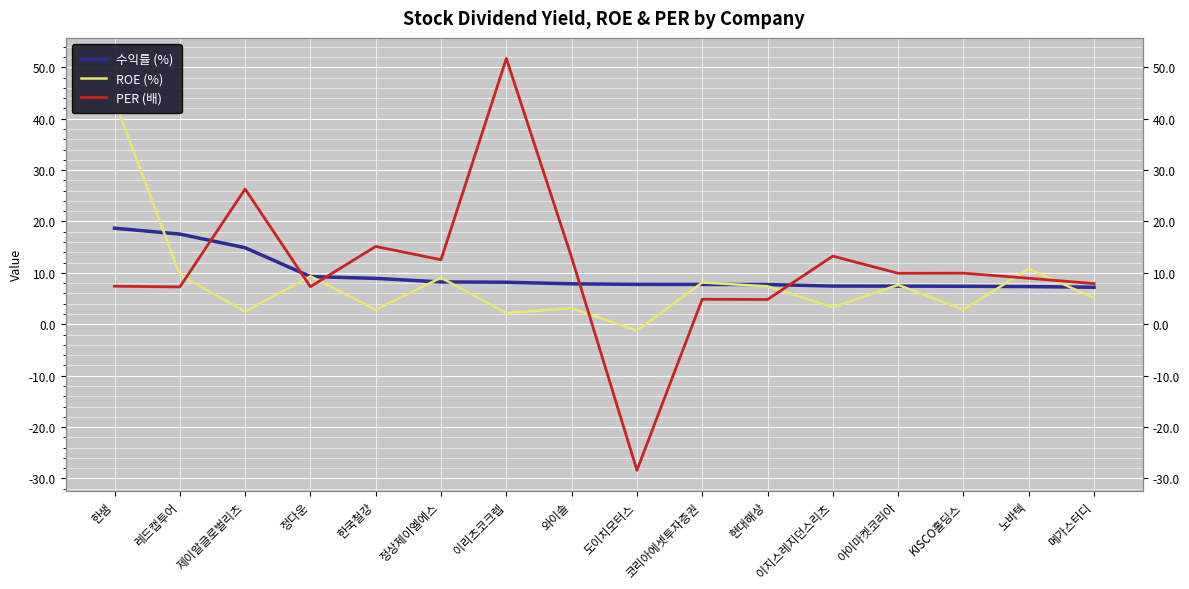

What position from the right is 한샘?

16